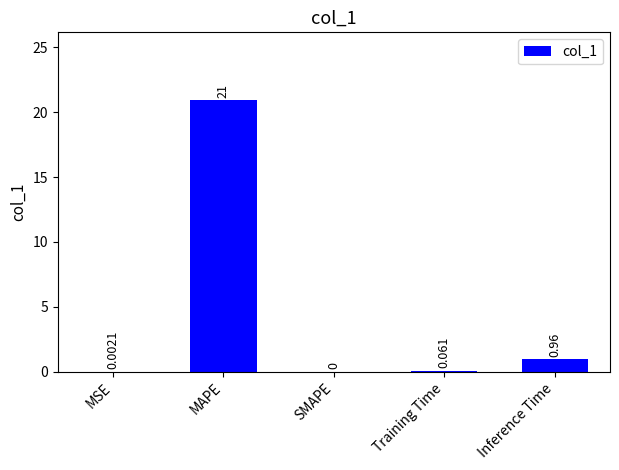

At which label is the value closest to 10?

Inference Time